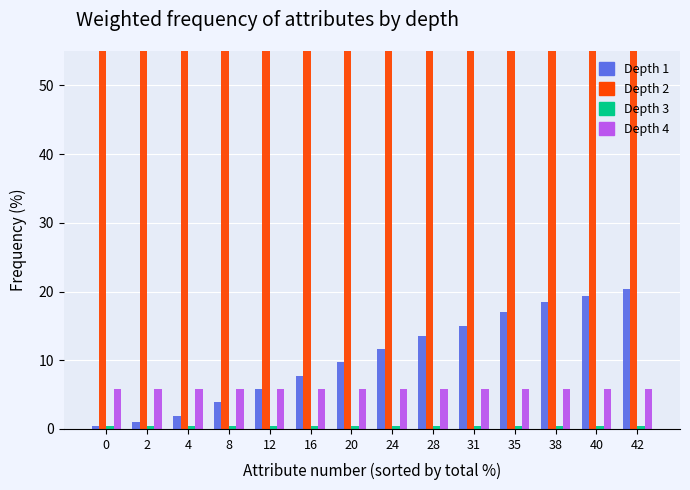

What is the sum of all currentNodeRatio values?

146.1